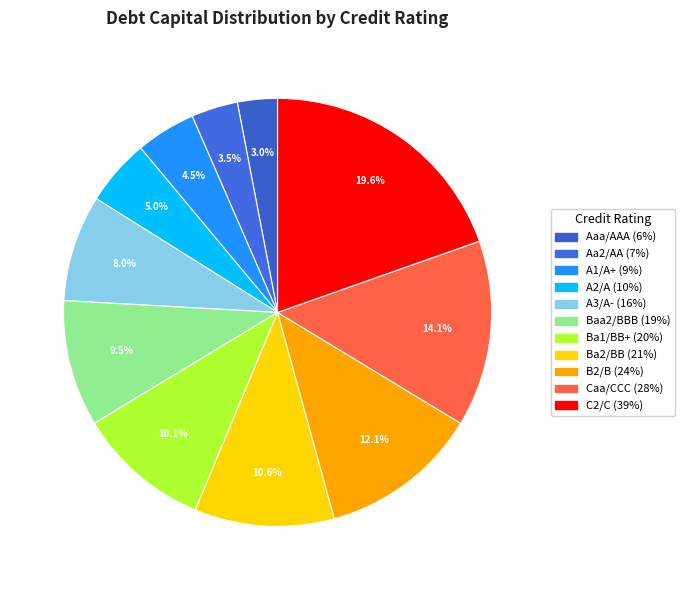

How many segments does this pie chart have?

11